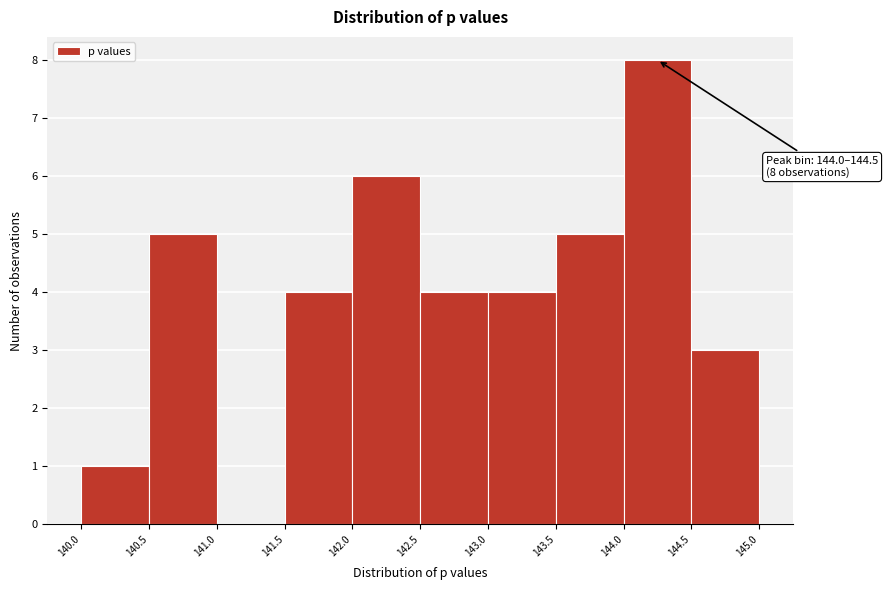

Over which range of the x-axis is the bar tallest?

144.0 to 144.5